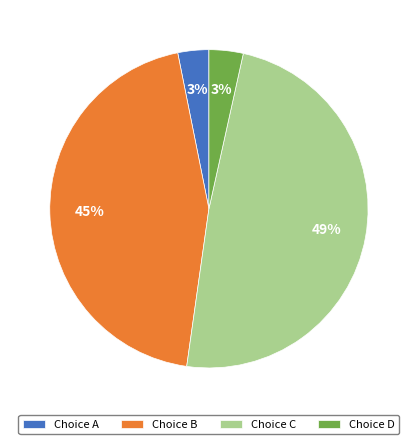

Is it true that Choice C is 42% of the pie?

False